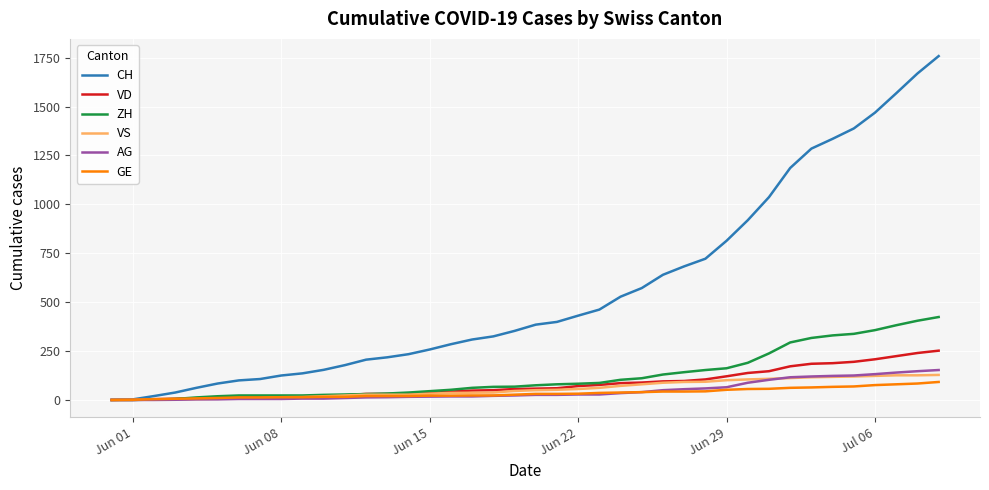

Which series has the widest spread of values?

CH